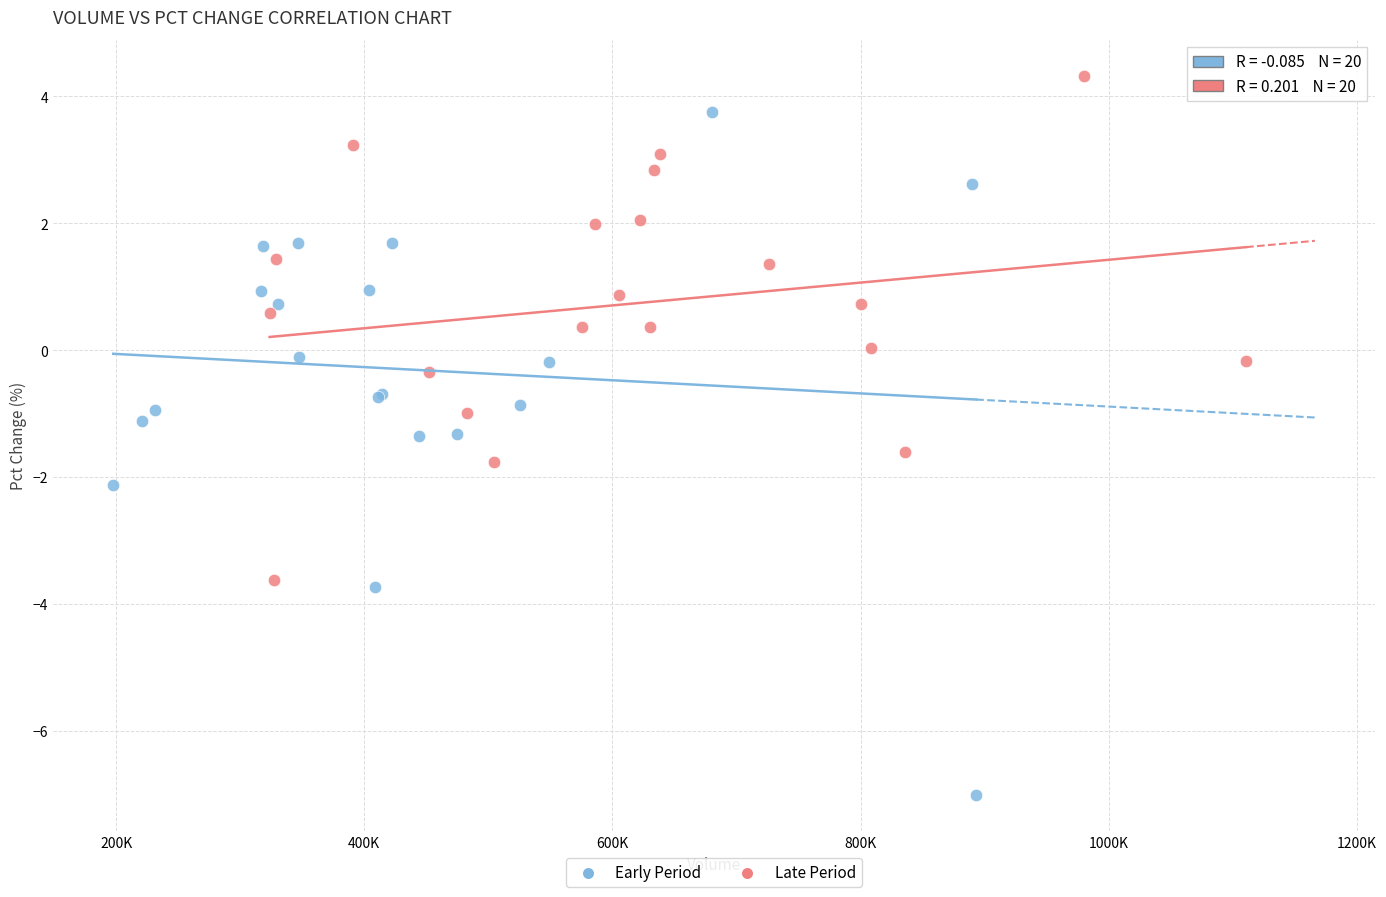

Which series reaches the maximum Y coordinate?

Late Period